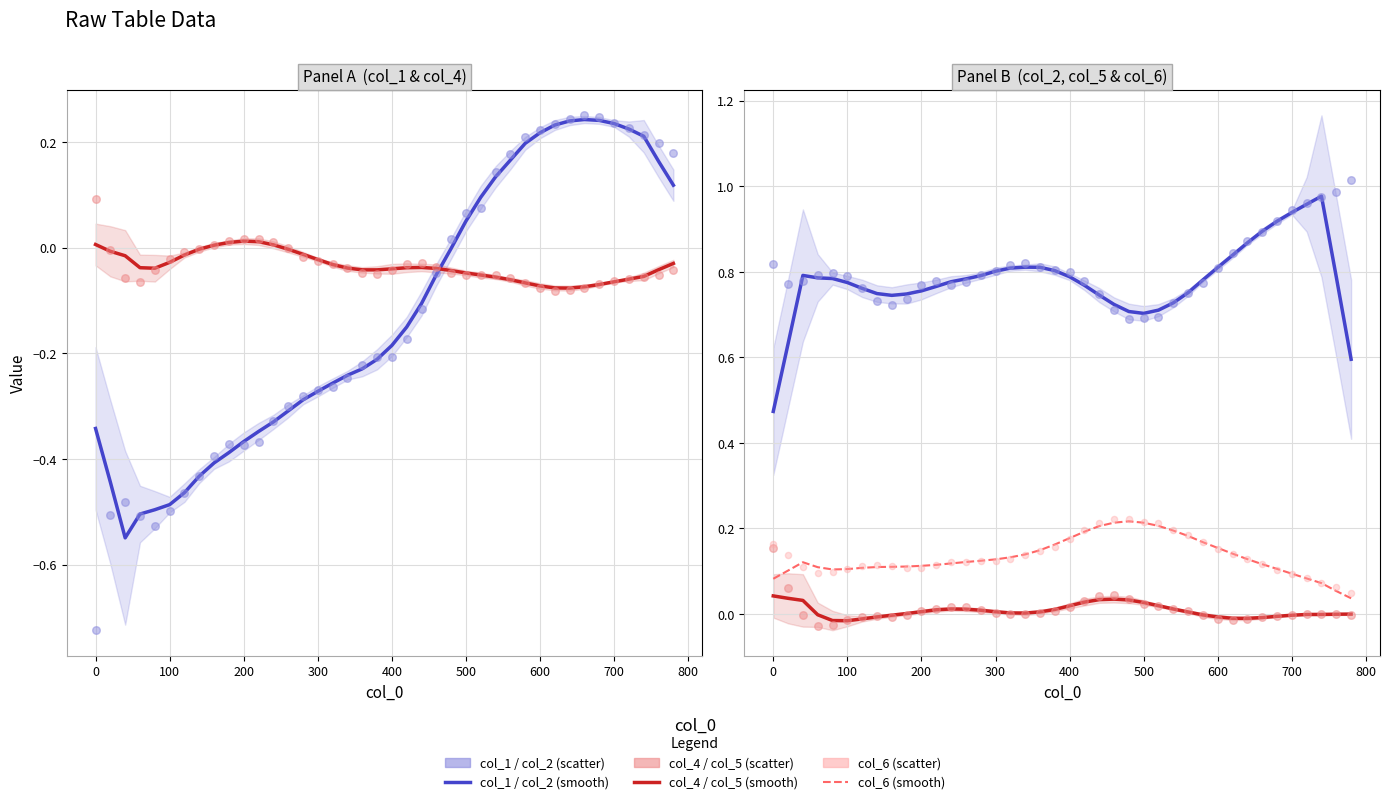

What is the total value across all series at col_4?

0.3